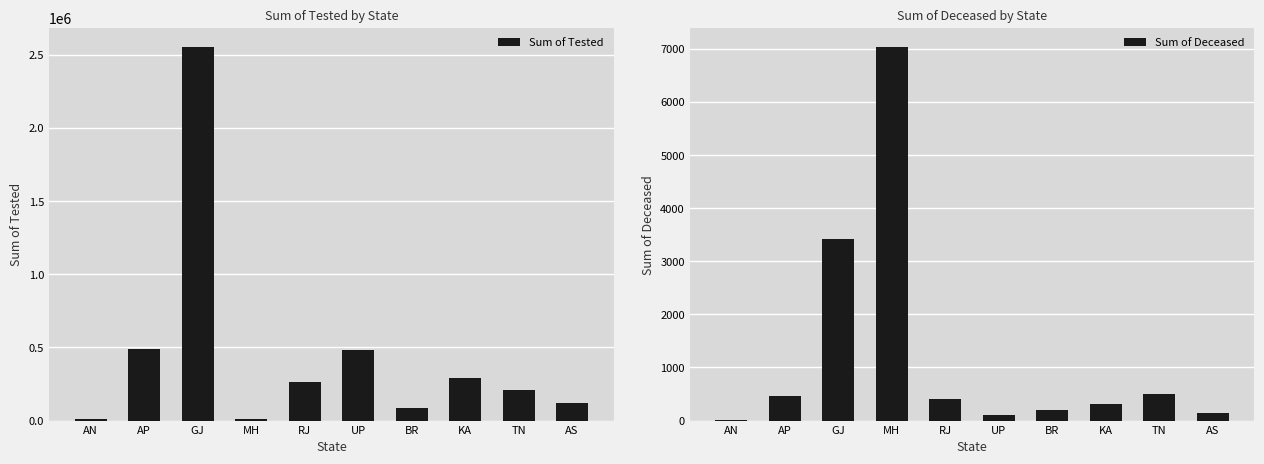

What is the average value of the Sum of Tested series?

452072